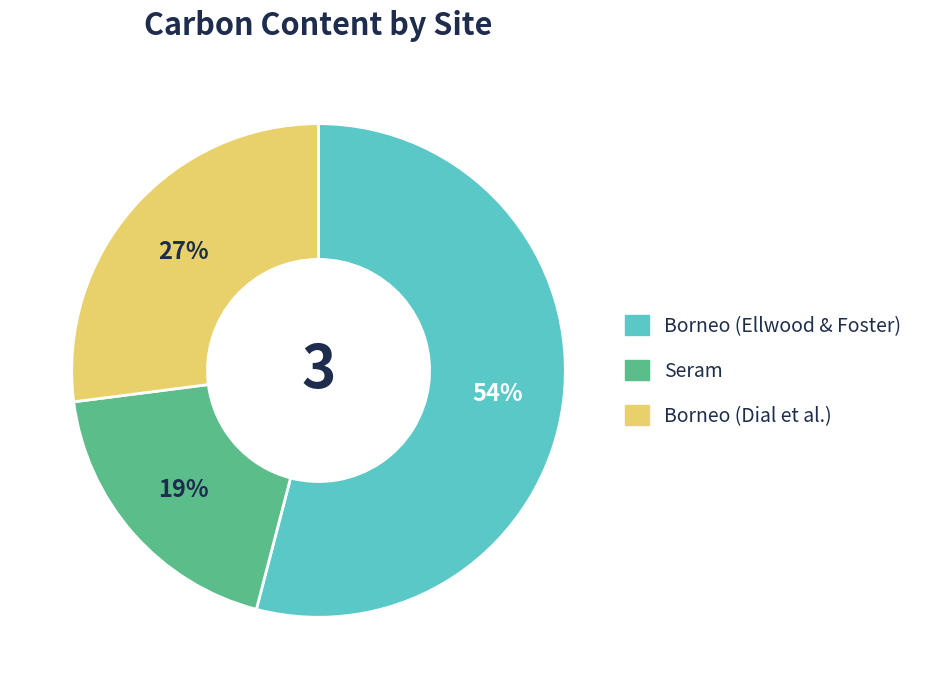

To the nearest percent, what portion does Borneo (Ellwood & Foster) represent?

54%